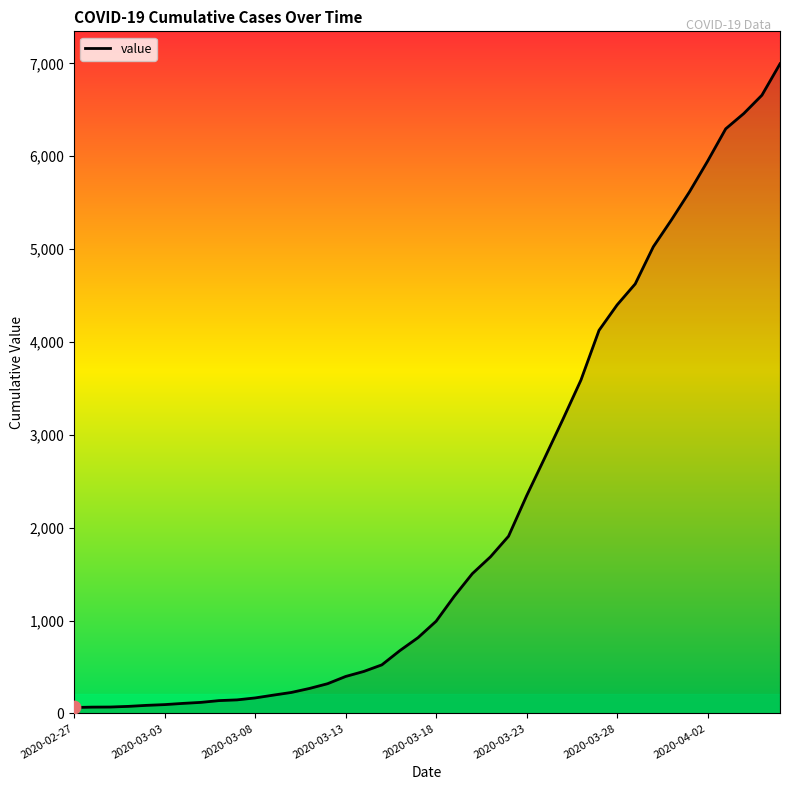

What is the maximum value shown in the chart?

6995